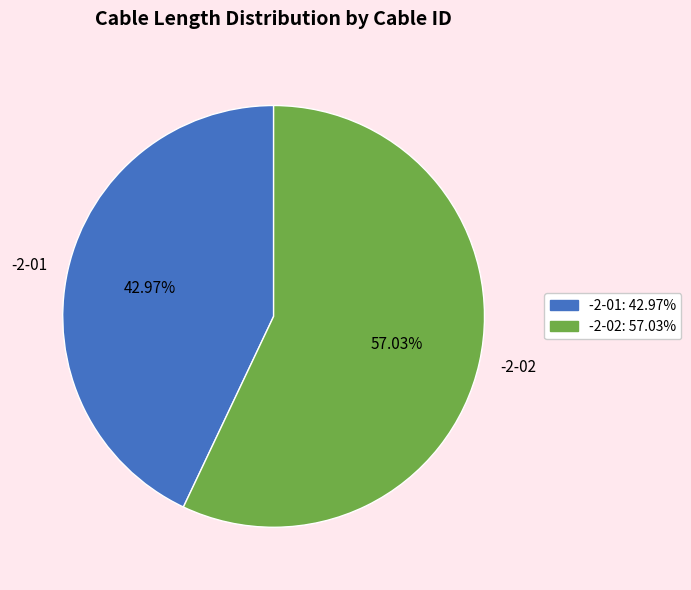

Which slice is the largest?

-2-02